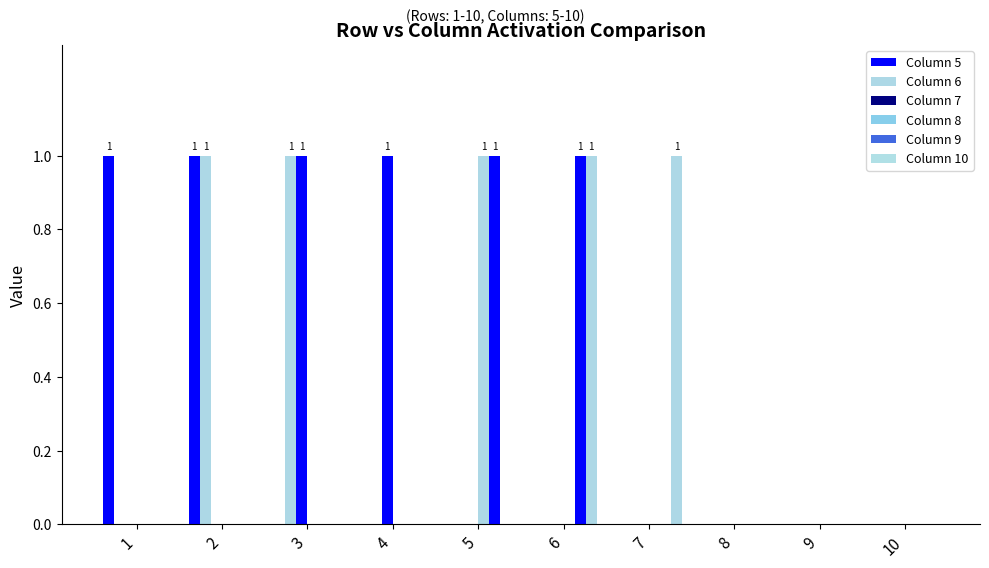

How many data points does each series have?

10